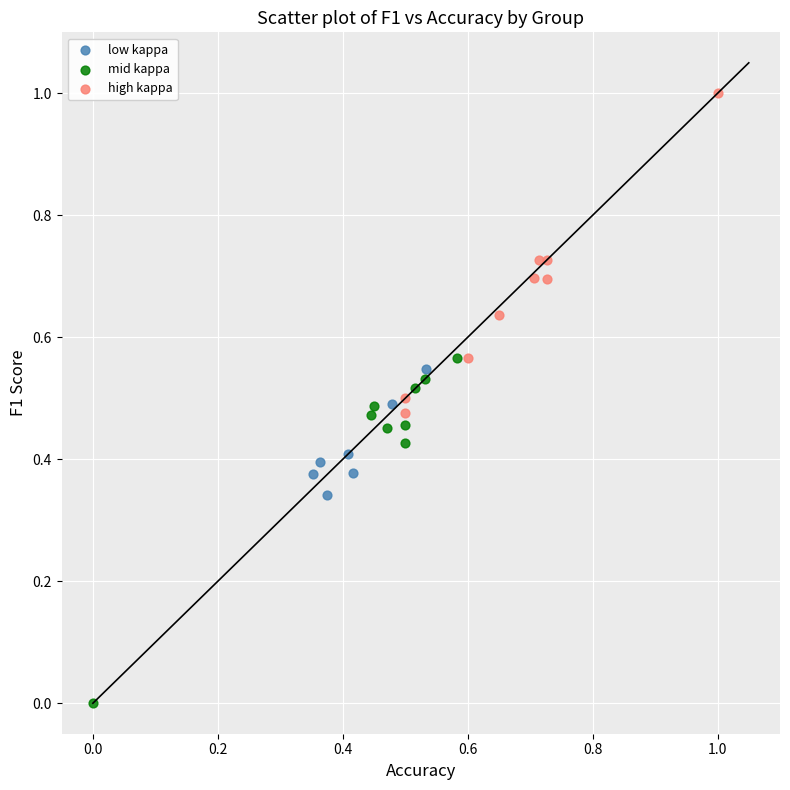

Which series reaches the maximum Y coordinate?

high kappa